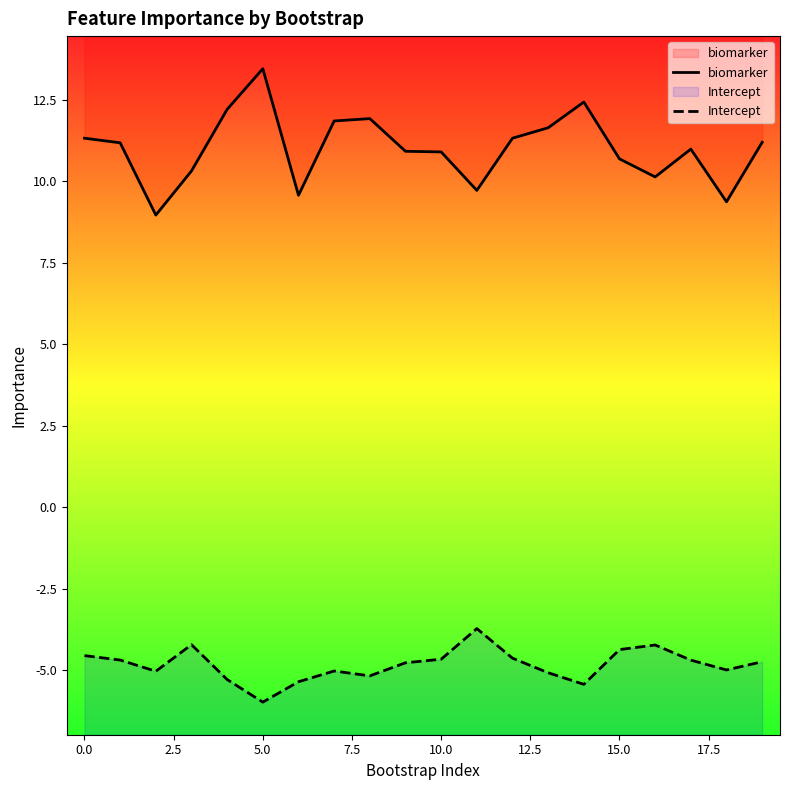

What is the minimum value for Intercept?

-6.0